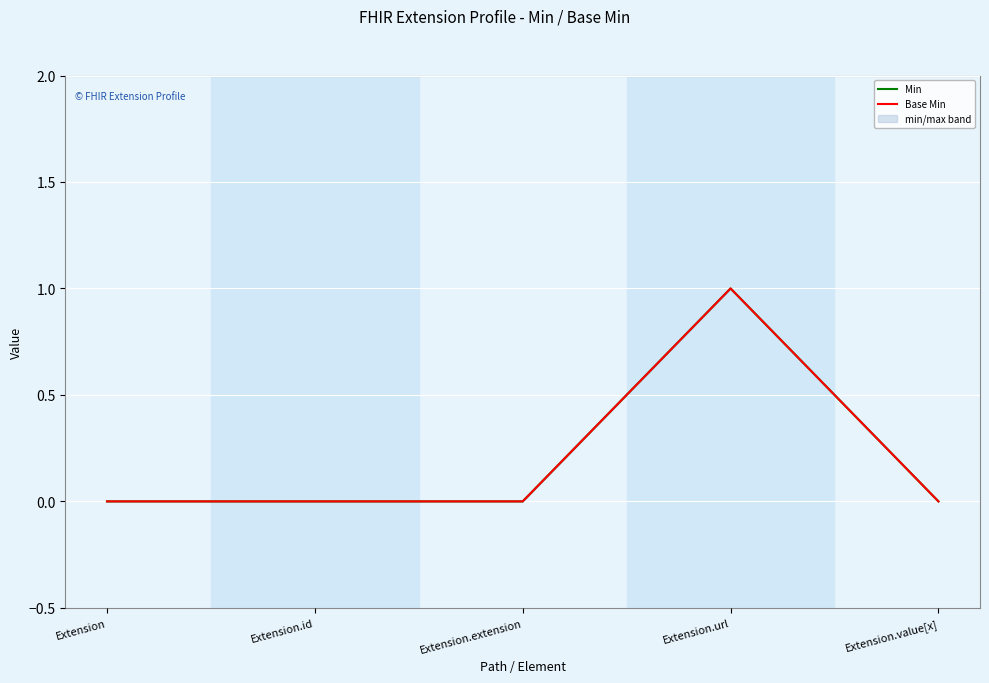

At which label does Base Min reach its peak?

Extension.url